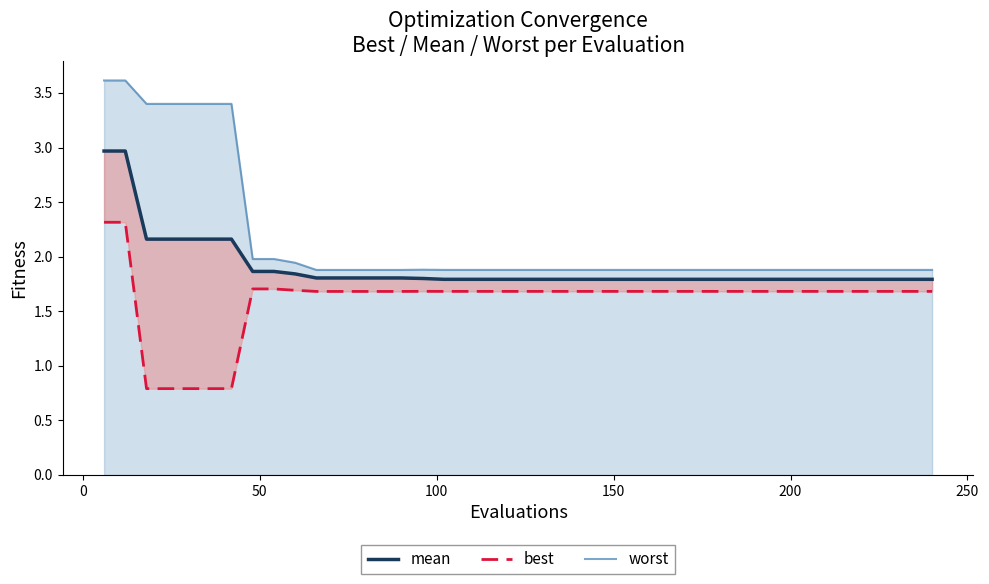

What is the value of the best point at the 14th from the left?

1.7